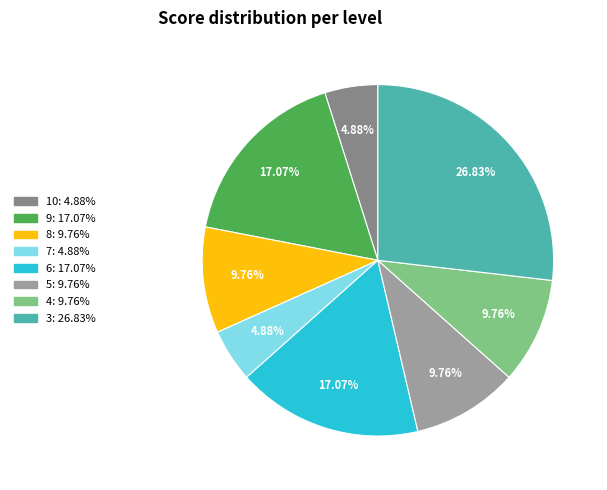

To the nearest percent, what is the difference between the 5 and 3 slice percentages?

17%